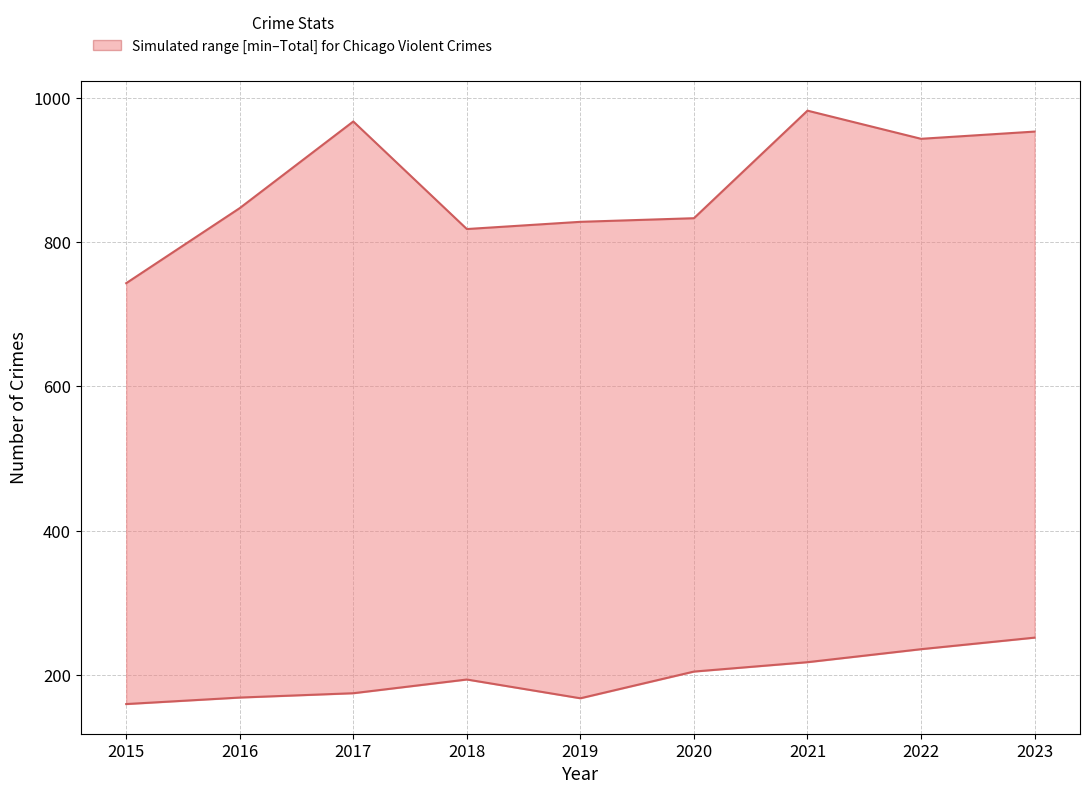

List the series in order of their peak value, lowest first.

Minimum category crimes, Total crimes